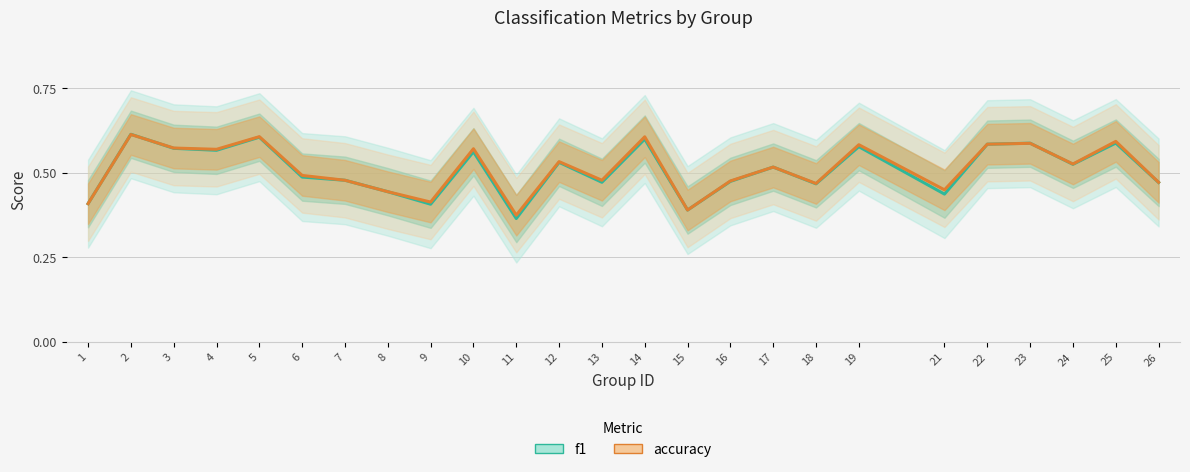

Reading left to right, transcribe all the data shown in this chart.

f1: 1=0.4	2=0.6	3=0.6	4=0.6	5=0.6	6=0.5	7=0.5	8=0.4	9=0.4	10=0.6	11=0.4	12=0.5	13=0.5	14=0.6	15=0.4	16=0.5	17=0.5	18=0.5	19=0.6	21=0.4	22=0.6	23=0.6	24=0.5	25=0.6	26=0.5
accuracy: 1=0.4	2=0.6	3=0.6	4=0.6	5=0.6	6=0.5	7=0.5	8=0.4	9=0.4	10=0.6	11=0.4	12=0.5	13=0.5	14=0.6	15=0.4	16=0.5	17=0.5	18=0.5	19=0.6	21=0.5	22=0.6	23=0.6	24=0.5	25=0.6	26=0.5